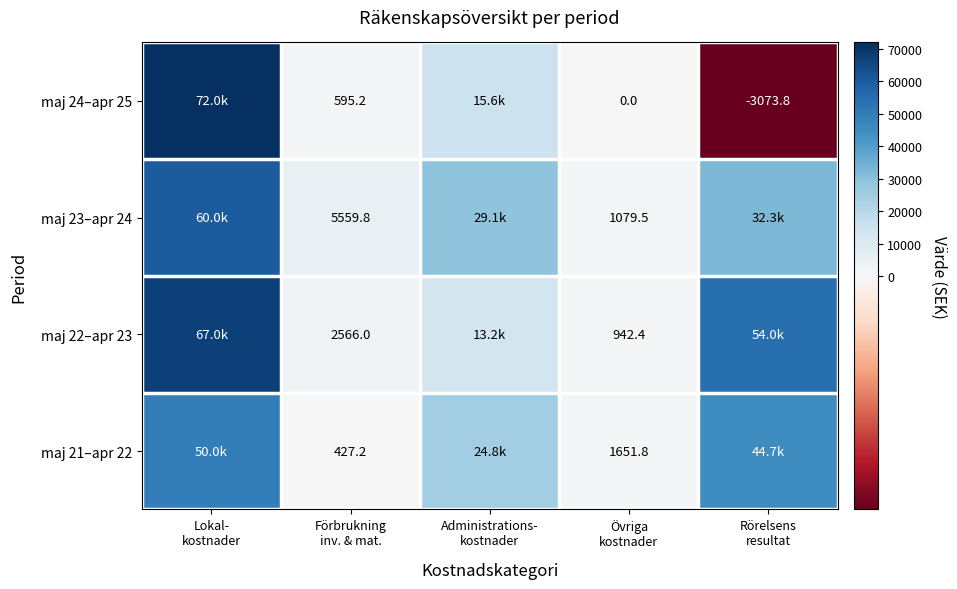

What is the difference between the highest and lowest values at Förbrukning
inv. & mat.?

5132.6